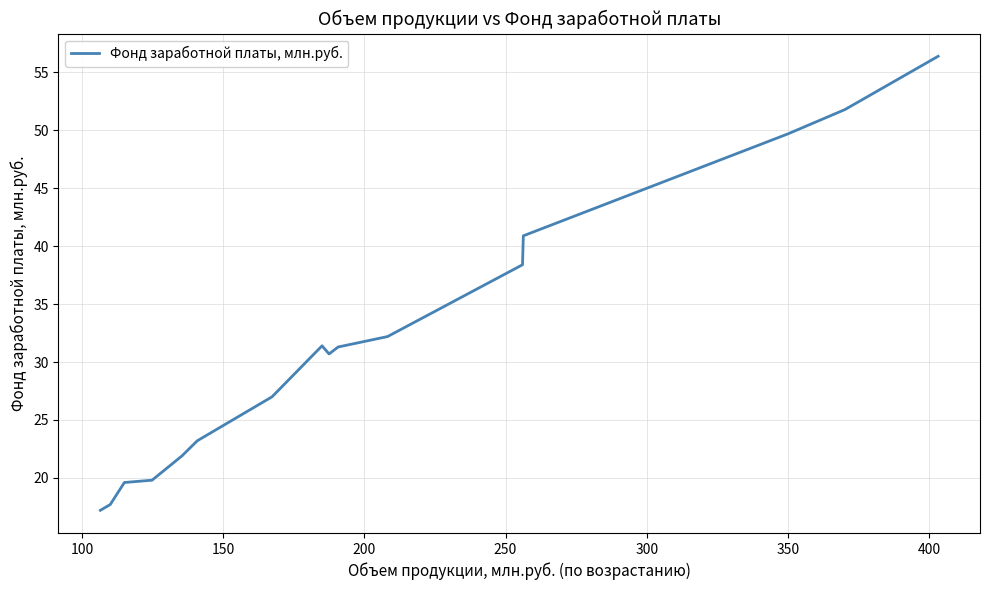

What is the minimum value shown in the chart?

17.2